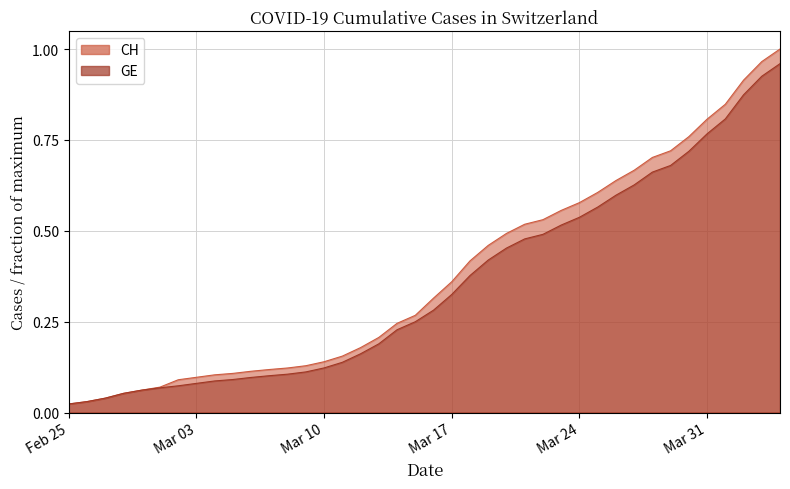

Which series has the largest range (max minus min)?

CH